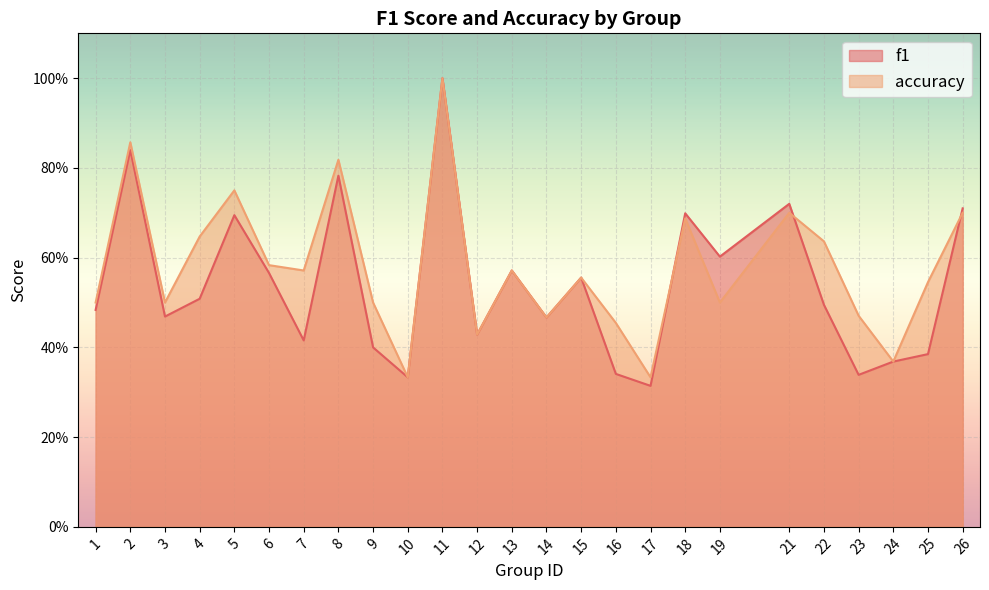

How many lines are shown in the chart?

2